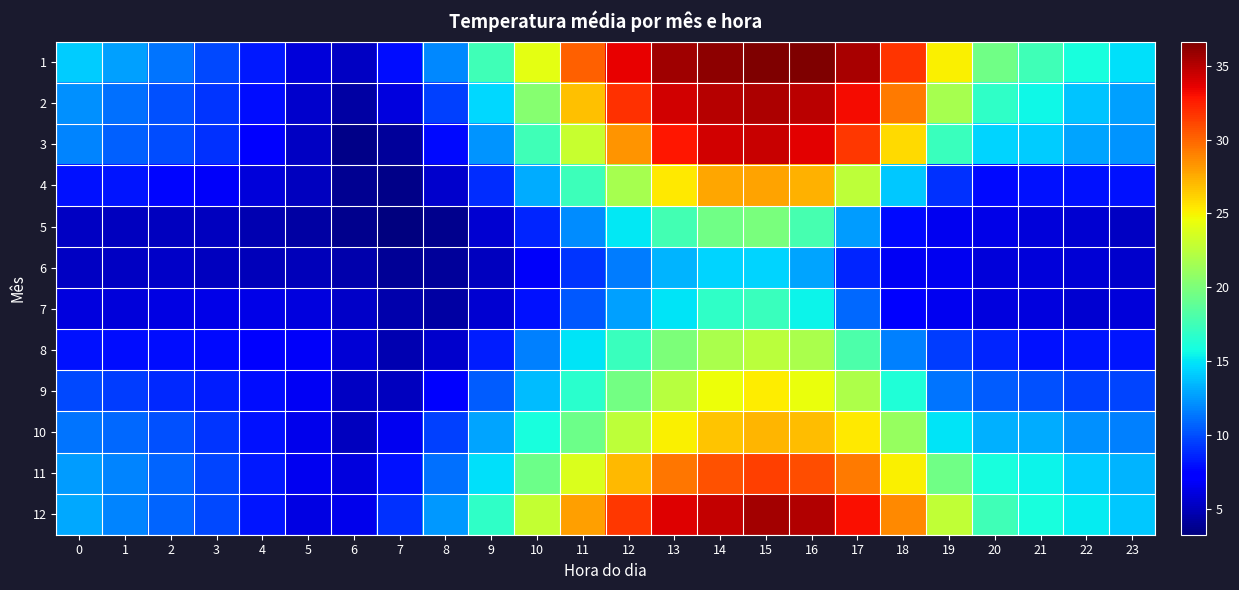

Rank the series by their maximum value, from highest to lowest.

1, 12, 2, 3, 11, 4, 10, 9, 8, 5, 7, 6